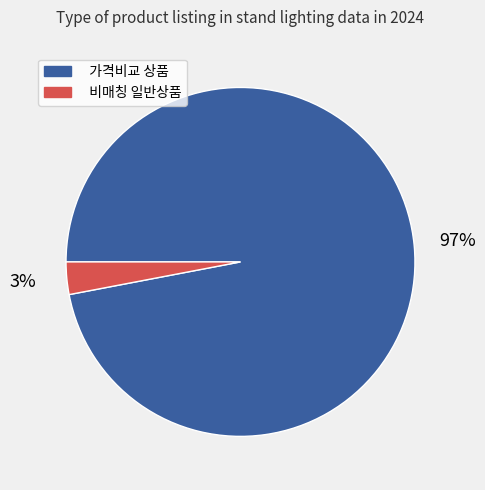

To the nearest percent, what percentage of the pie is 가격비교 상품?

97%